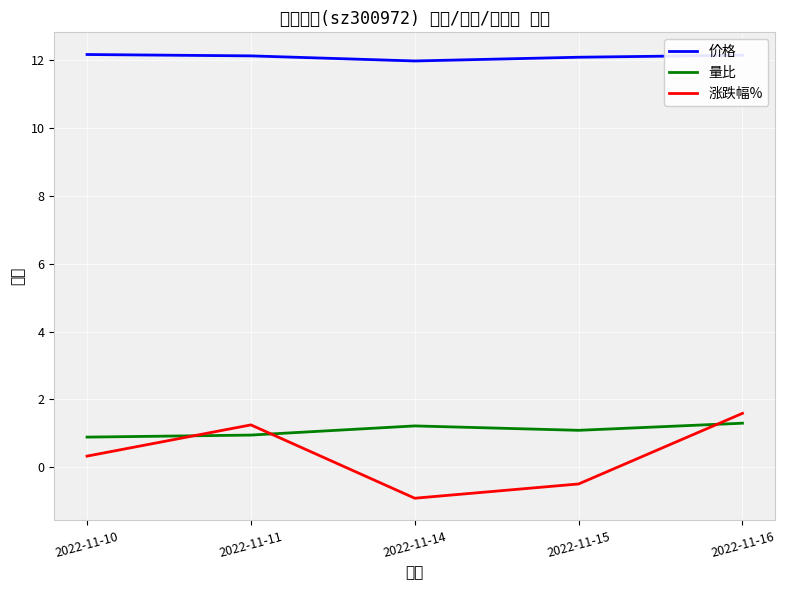

What is the spread (max minus min) of values at 2022-11-16?

10.8